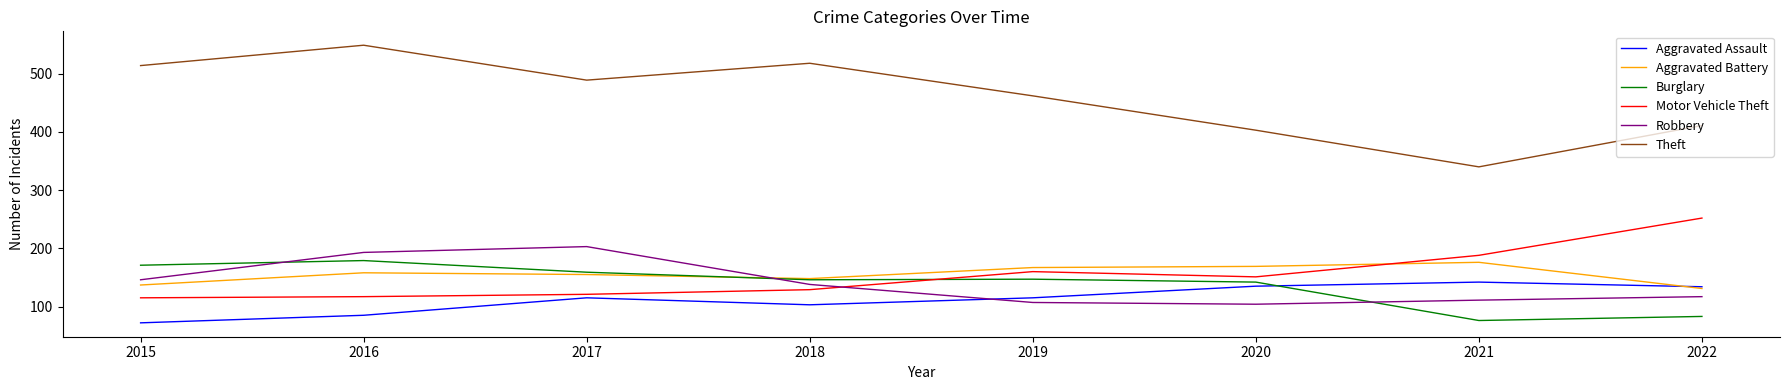

True or false: Theft and Aggravated Assault cross at least once.

False